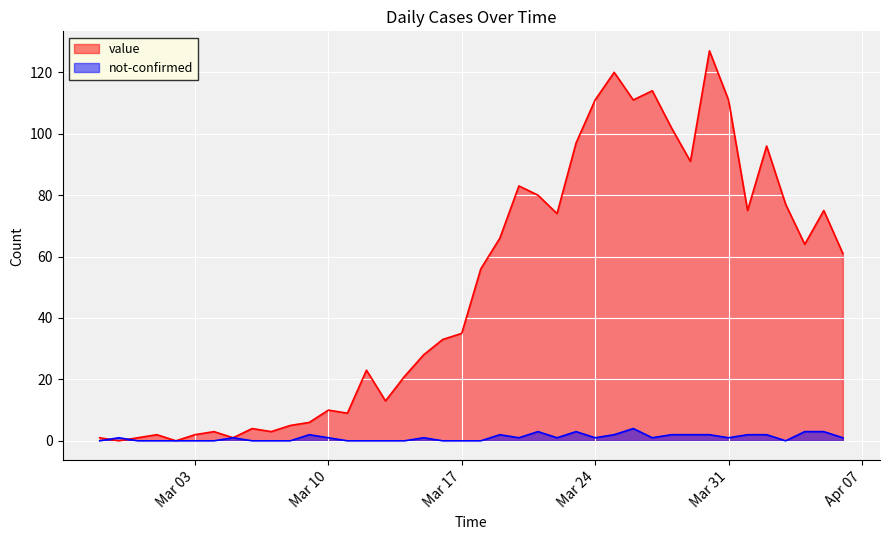

Reading left to right, list all the values displayed in this chart.

value: 1	0	1	2	0	2	3	1	4	3	5	6	10	9	23	13	21	28	33	35	56	66	83	80	74	97	111	120	111	114	102	91	127	111	75	96	77	64	75	61
not-confirmed: 0	1	0	0	0	0	0	1	0	0	0	2	1	0	0	0	0	1	0	0	0	2	1	3	1	3	1	2	4	1	2	2	2	1	2	2	0	3	3	1